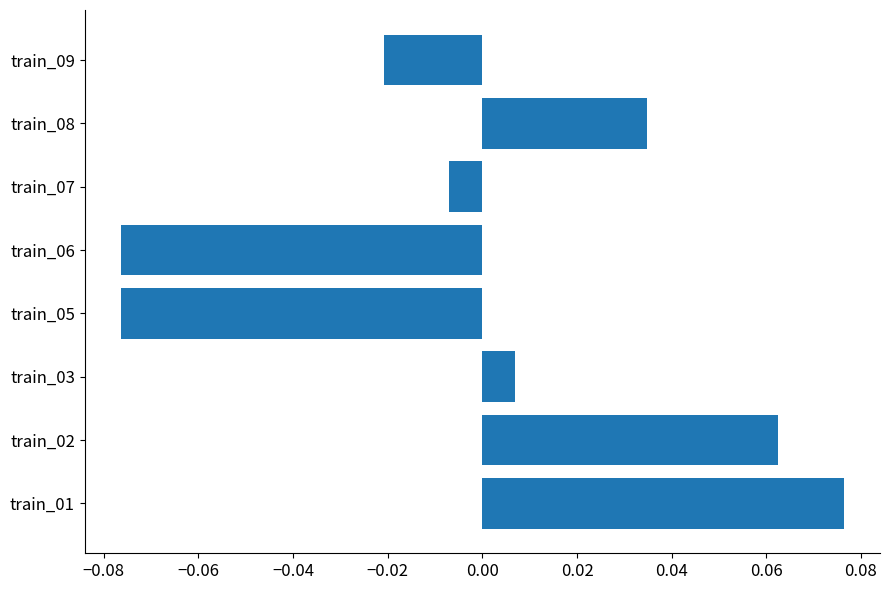

Which category has the highest value across all series?

train_01